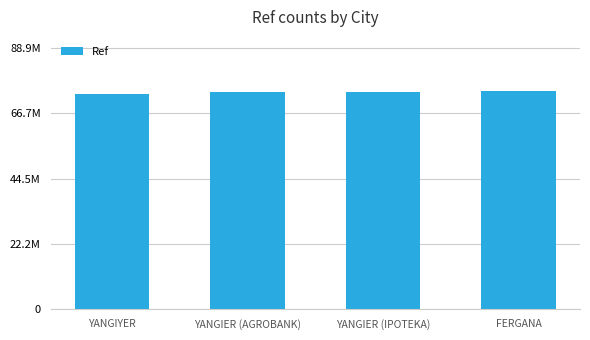

Reading left to right, list all the values displayed in this chart.

YANGIYER=73356901	YANGIER (AGROBANK)=74003813	YANGIER (IPOTEKA)=74041684	FERGANA=74102484